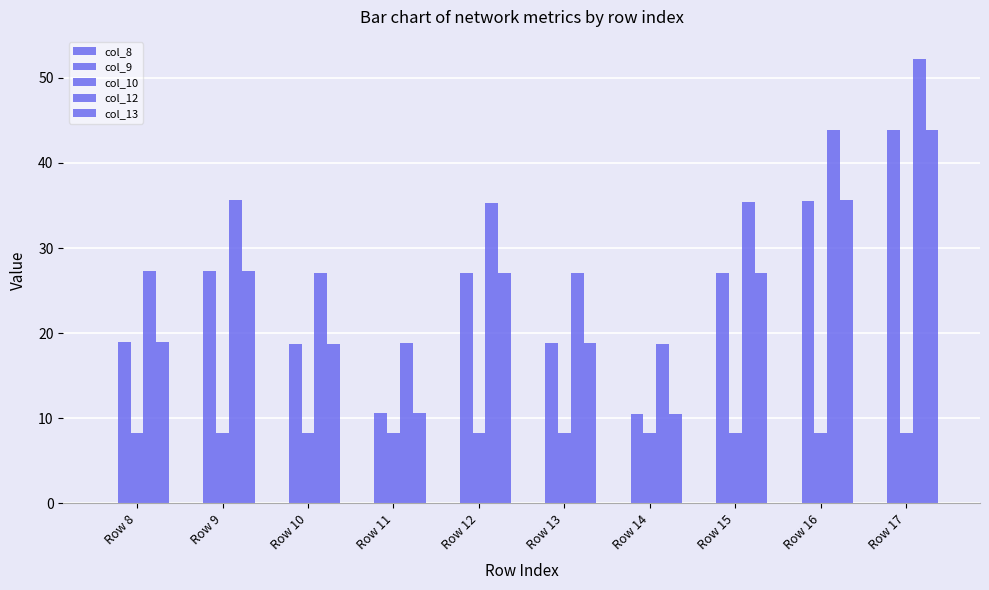

How many data points in col_9 are above 27?

5